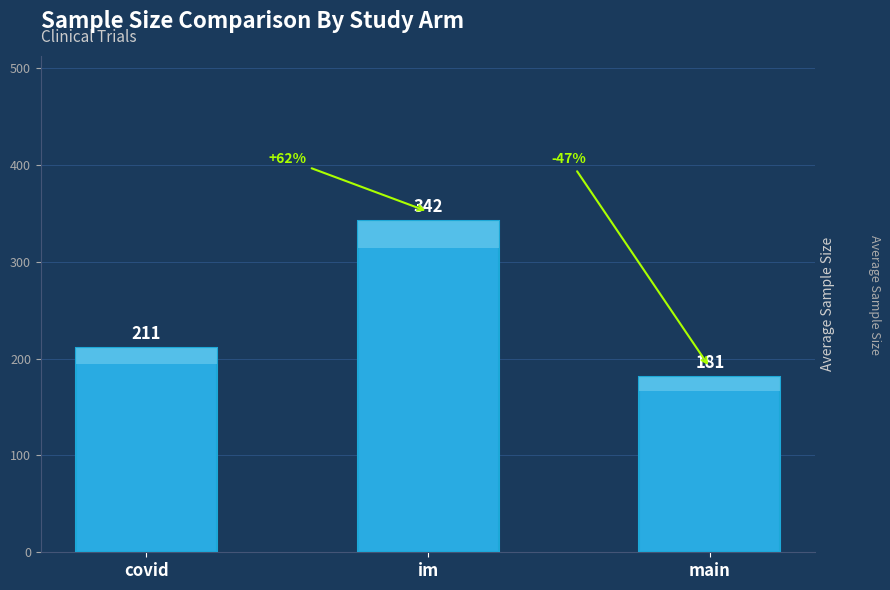

Where is the data nearest to the value 261?

covid